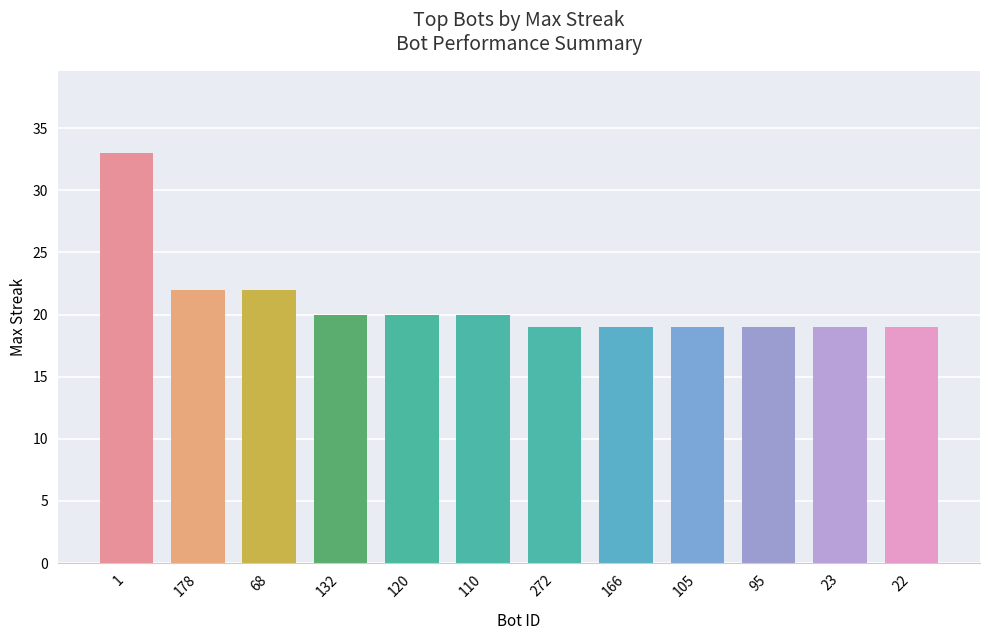

Reading left to right, transcribe all the data shown in this chart.

33	22	22	20	20	20	19	19	19	19	19	19